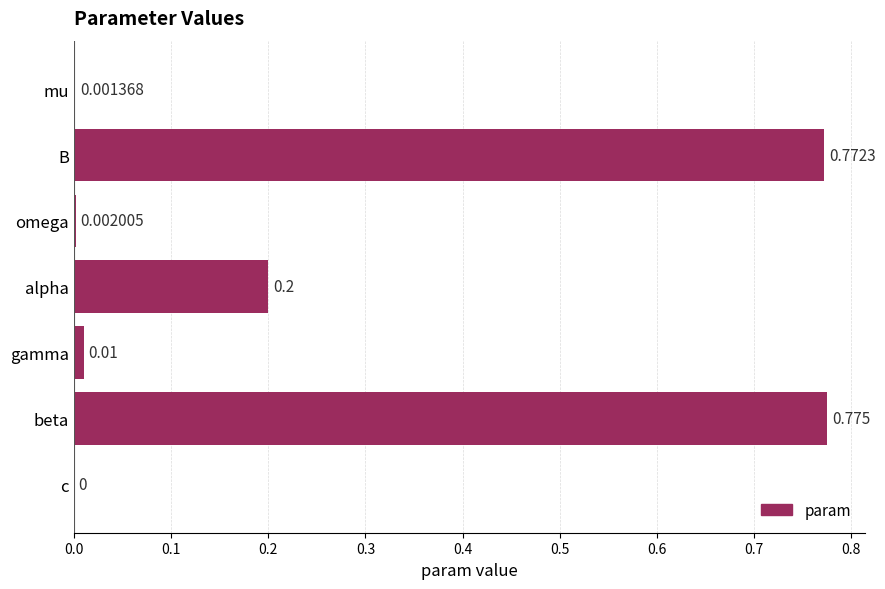

Which category has the highest value across all series?

beta